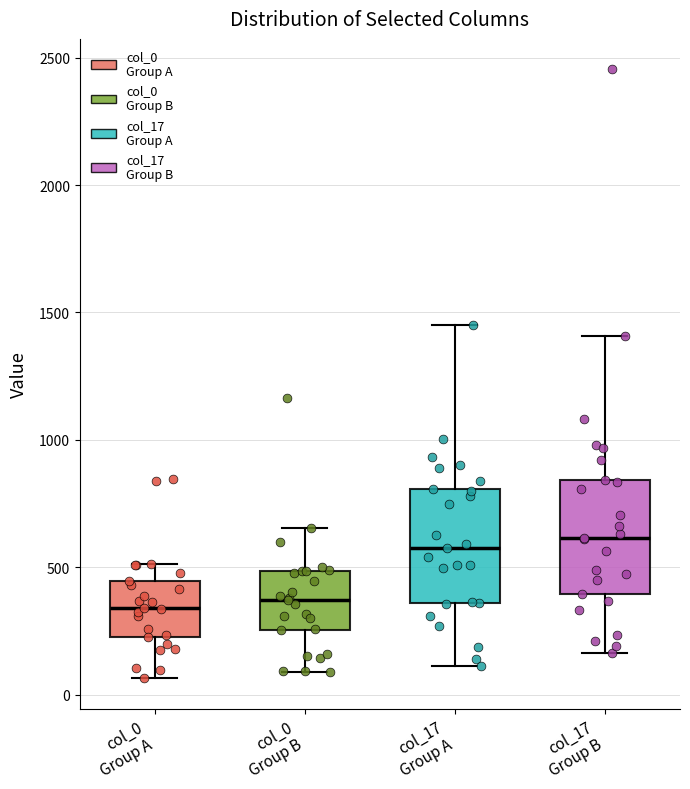

Reading left to right, read every box against the y-axis: the position of its median line, the range the box covers, and the ends of its whiskers. The values are not printed on the chart, so give them approximately, as read against the axis.

col_0 Group A: median 350, box 250 to 450, whiskers 50 to 500
col_0 Group B: median 350, box 250 to 500, whiskers 100 to 650
col_17 Group A: median 550, box 350 to 800, whiskers 100 to 1450
col_17 Group B: median 600, box 400 to 850, whiskers 150 to 1400